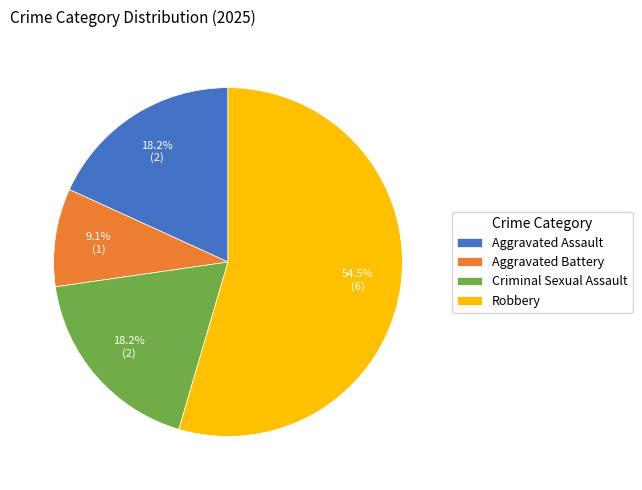

Combined, do Aggravated Battery and Criminal Sexual Assault account for over 50%?

No